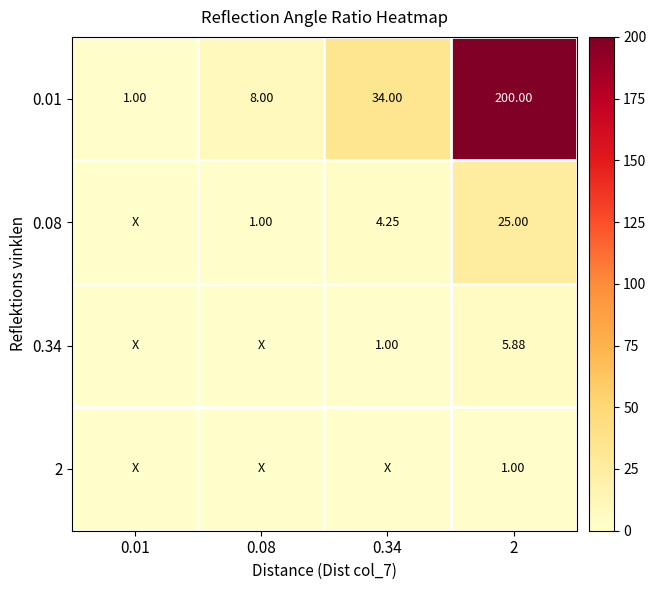

What is the difference between the second highest and minimum values in the 0.34 series?

1.0